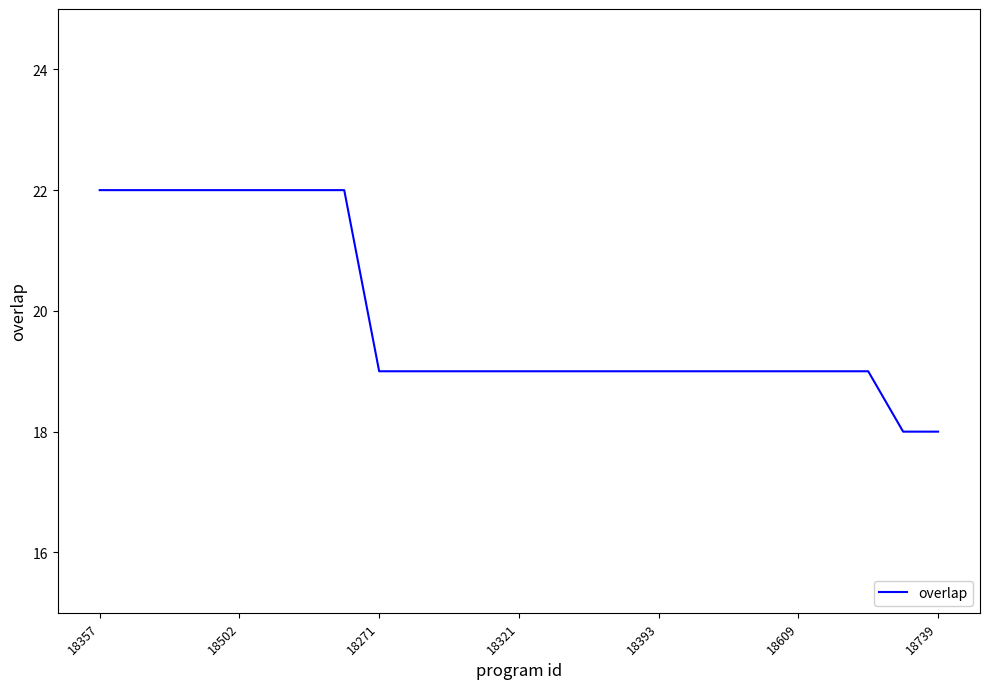

What is the minimum value shown in the chart?

18